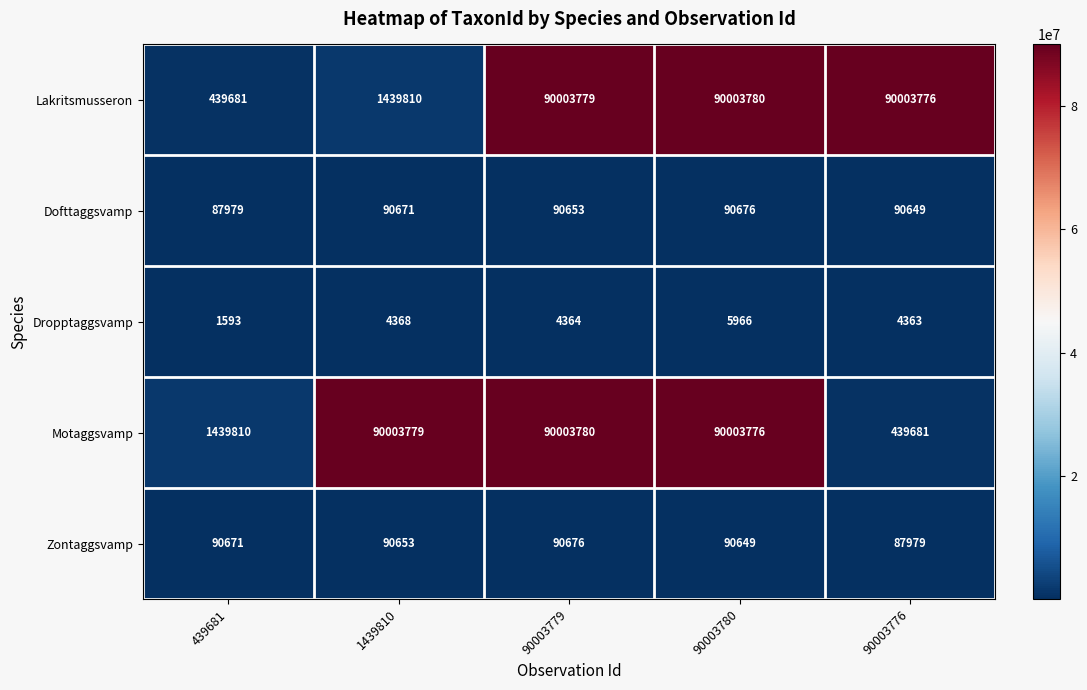

Reading left to right, what are all the values shown in this chart?

Lakritsmusseron: 439681=439681	1439810=1439810	90003779=90003779	90003780=90003780	90003776=90003776
Dofttaggsvamp: 439681=87979	1439810=90671	90003779=90653	90003780=90676	90003776=90649
Dropptaggsvamp: 439681=1593	1439810=4368	90003779=4364	90003780=5966	90003776=4363
Motaggsvamp: 439681=1439810	1439810=90003779	90003779=90003780	90003780=90003776	90003776=439681
Zontaggsvamp: 439681=90671	1439810=90653	90003779=90676	90003780=90649	90003776=87979